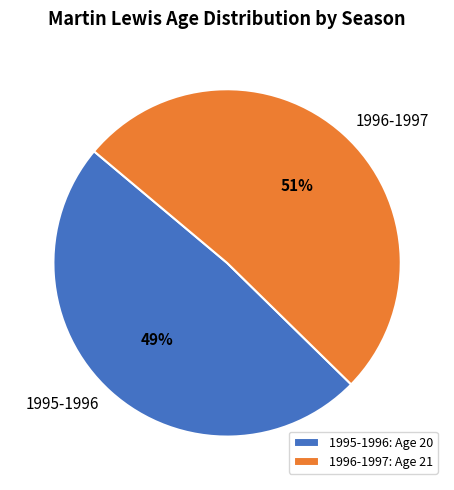

Which slice is the largest?

1996-1997